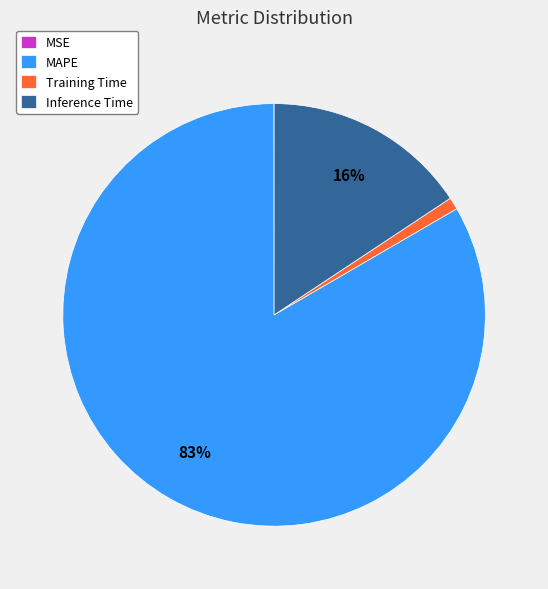

Which slice represents more than half of the pie?

MAPE